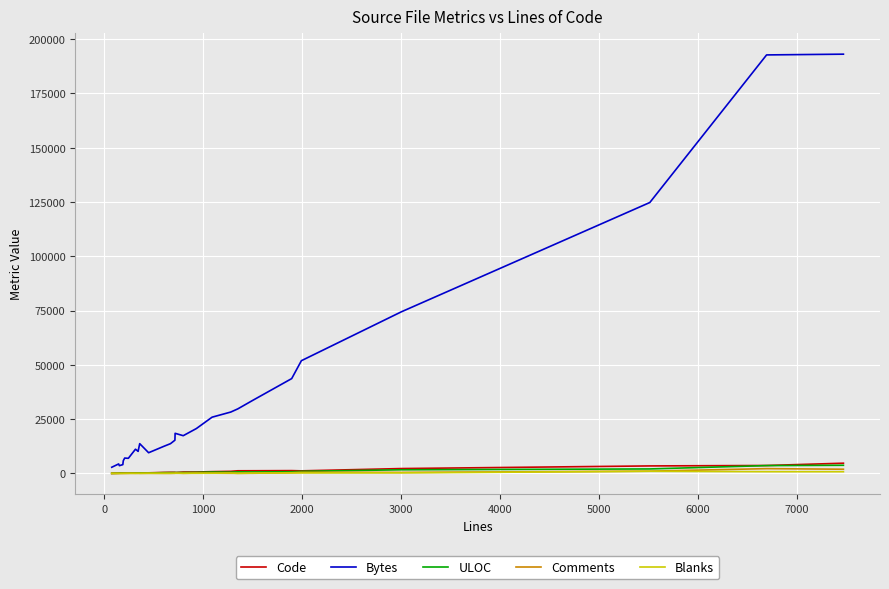

What is the maximum value shown in the chart?

193080